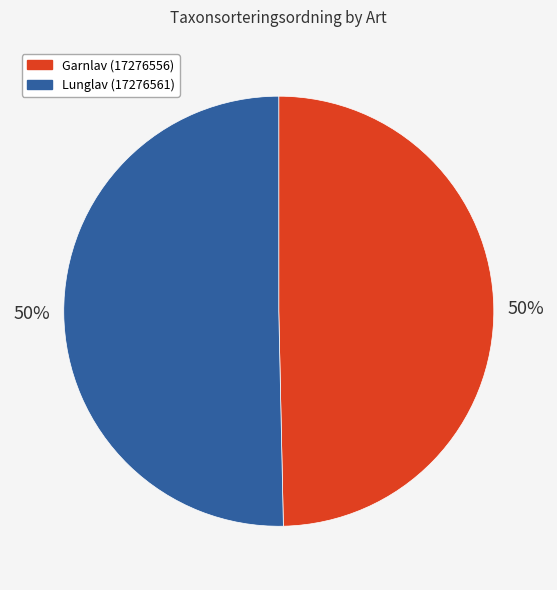

Approximately how many times larger is the value at Lunglav (17276561) compared to Garnlav (17276556)?

1.0